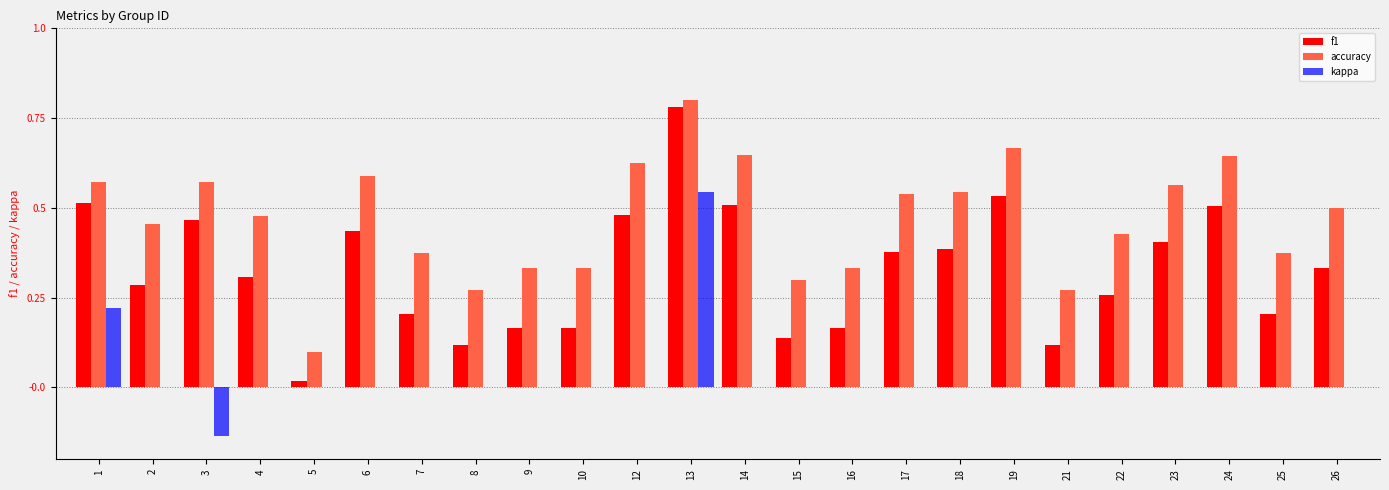

How many distinct data groups are displayed?

3